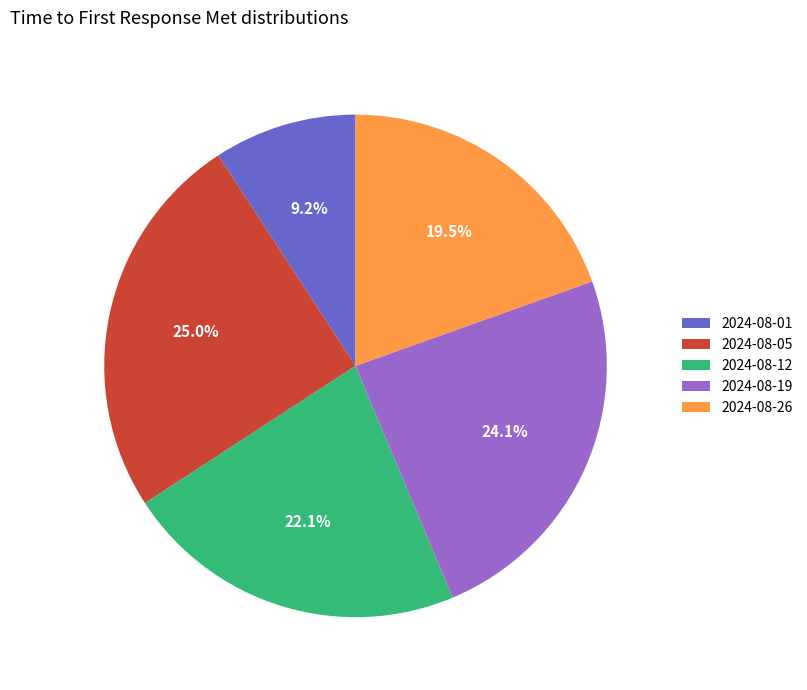

Do 2024-08-12 and 2024-08-26 together represent more than half of the pie?

No